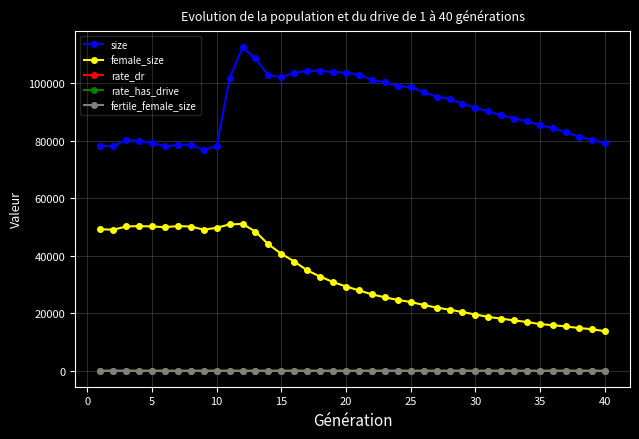

What is the lowest value of the female_size series?

13685.0